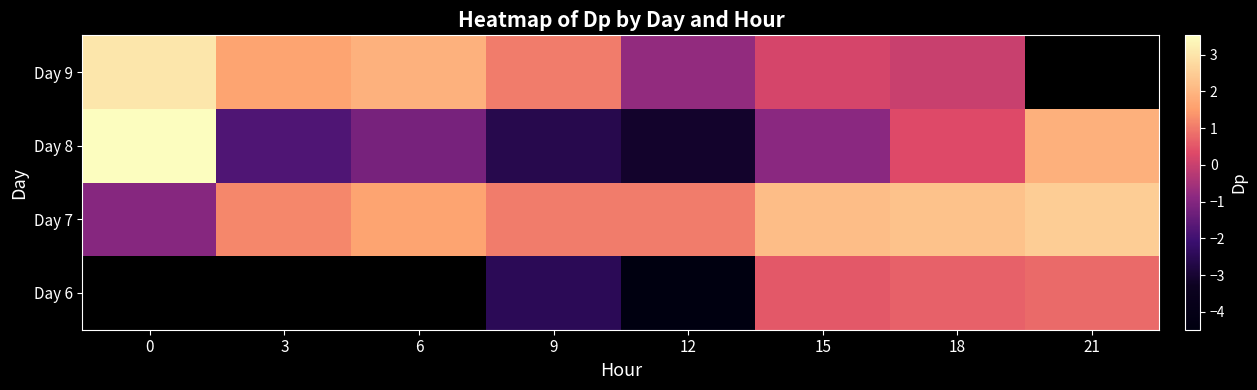

How many distinct data groups are displayed?

4